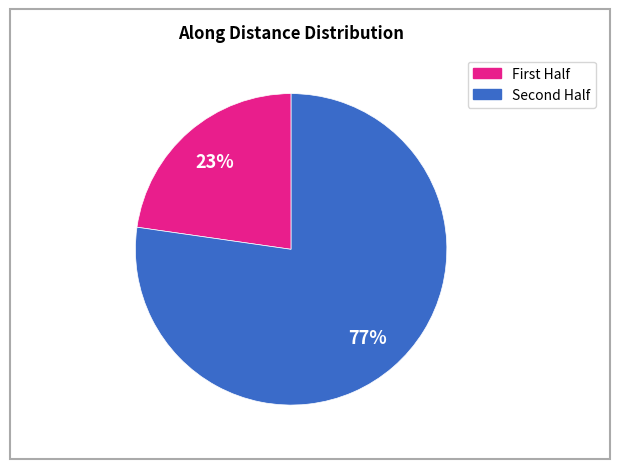

To the nearest percent, what is the average slice percentage?

50%